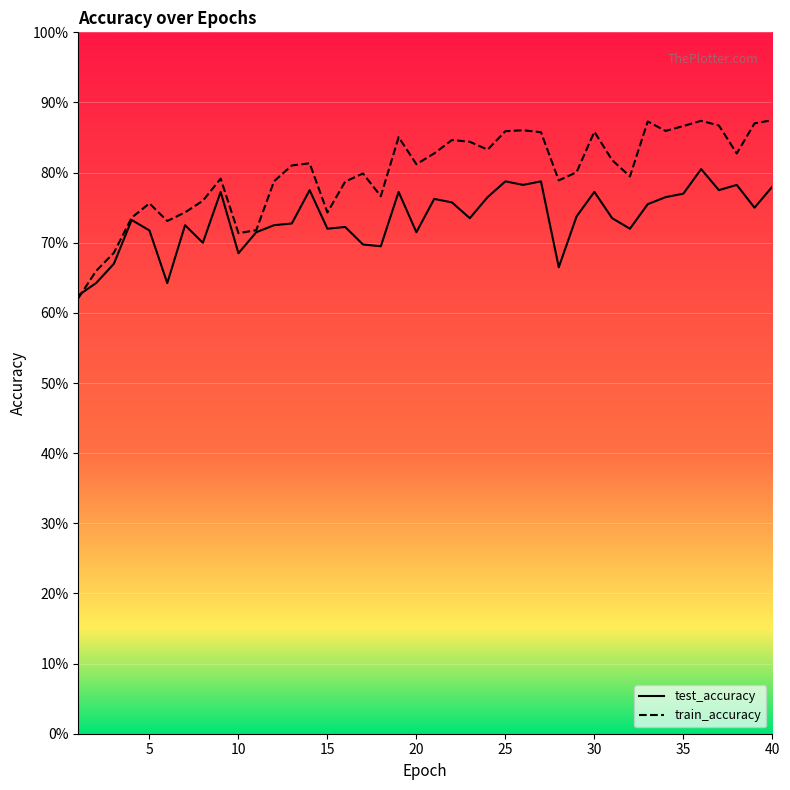

At which category is the sum across all series the highest?

36